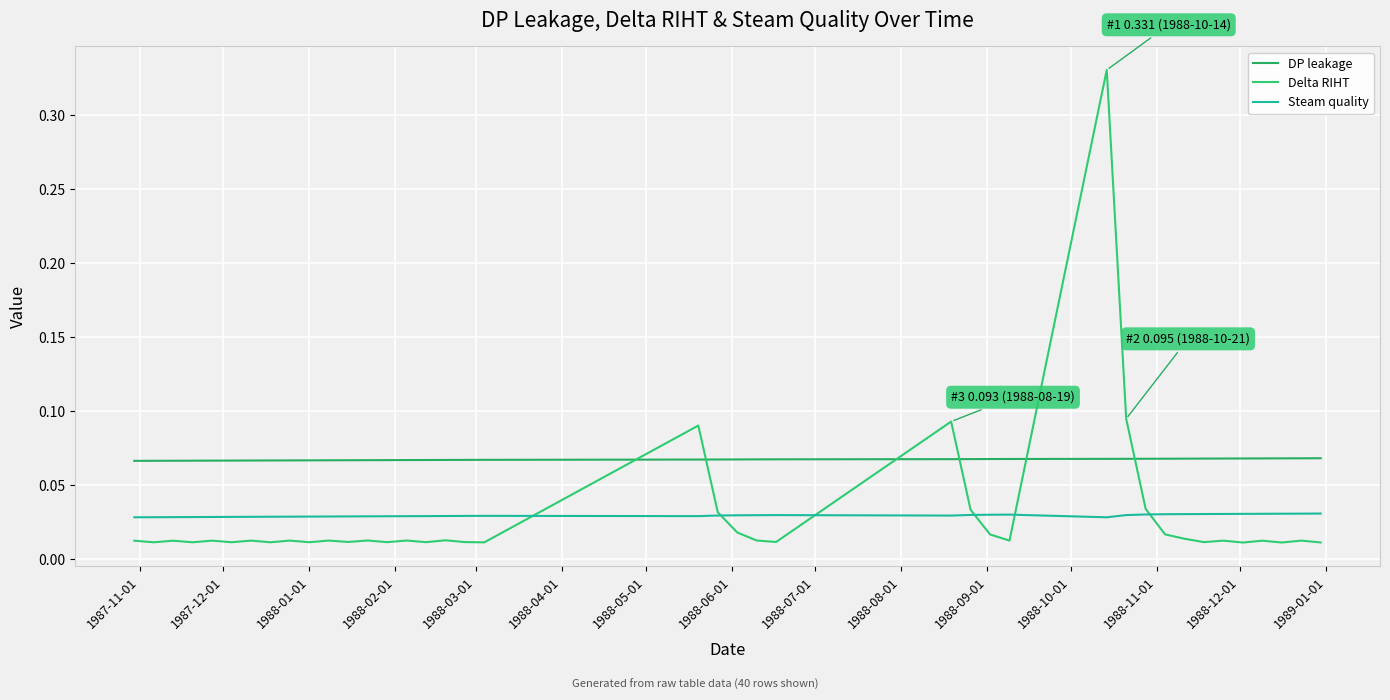

Does the chart display data point markers on the line(s)?

No